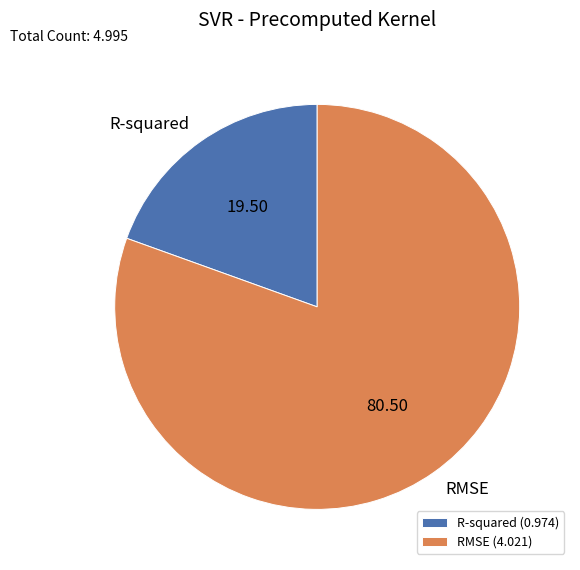

Is there any slice that represents more than half of the pie?

Yes